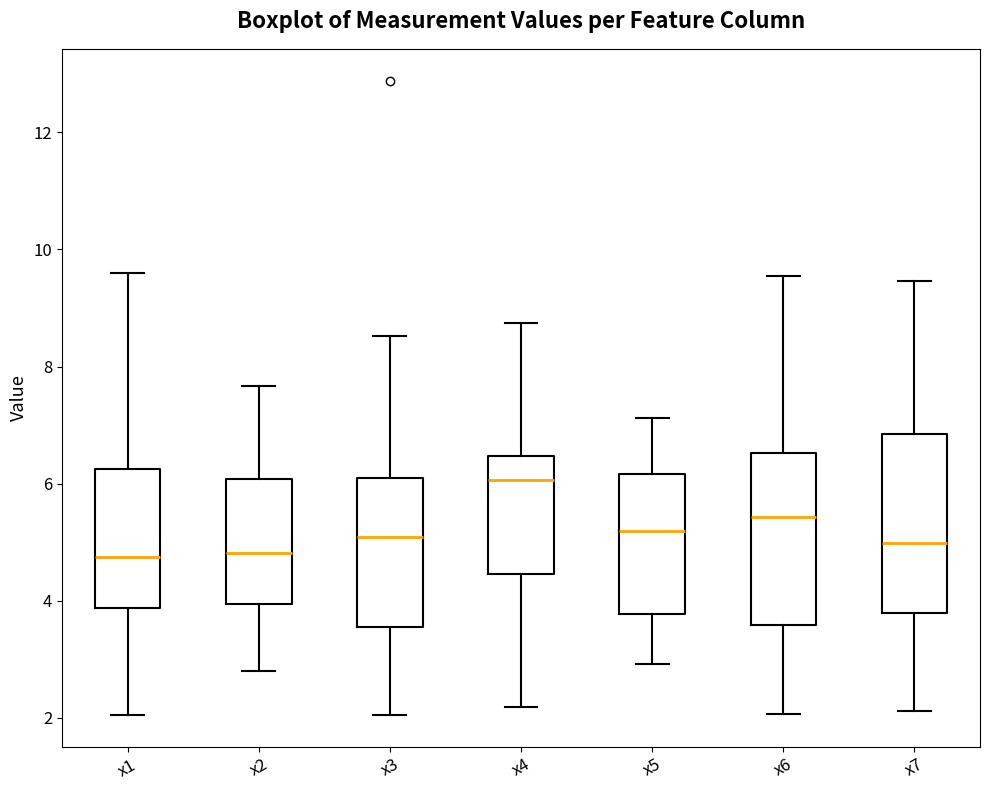

Reading left to right, read every box against the y-axis: the position of its median line, the range the box covers, and the ends of its whiskers. The values are not printed on the chart, so give them approximately, as read against the axis.

x1: median 4.8, box 3.8 to 6.2, whiskers 2.0 to 9.6
x2: median 4.8, box 4.0 to 6.0, whiskers 2.8 to 7.6
x3: median 5.0, box 3.6 to 6.0, whiskers 2.0 to 8.6
x4: median 6.0, box 4.4 to 6.4, whiskers 2.2 to 8.8
x5: median 5.2, box 3.8 to 6.2, whiskers 3.0 to 7.2
x6: median 5.4, box 3.6 to 6.6, whiskers 2.0 to 9.6
x7: median 5.0, box 3.8 to 6.8, whiskers 2.2 to 9.4